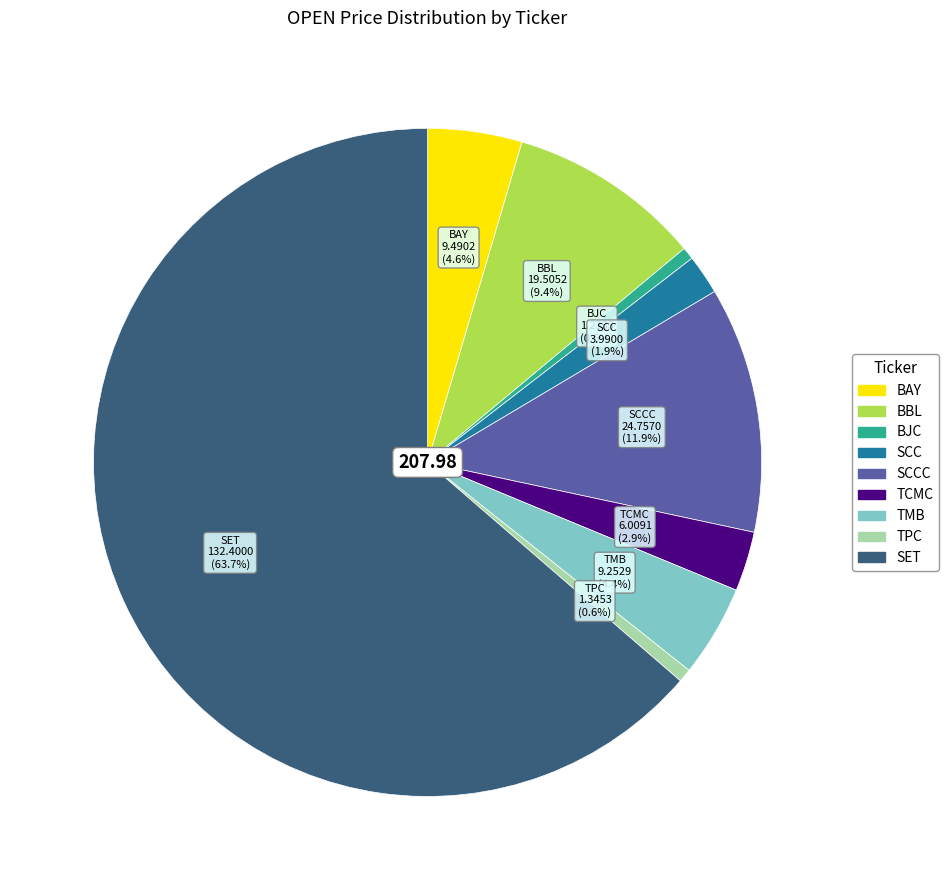

Which slice represents more than half of the pie?

SET